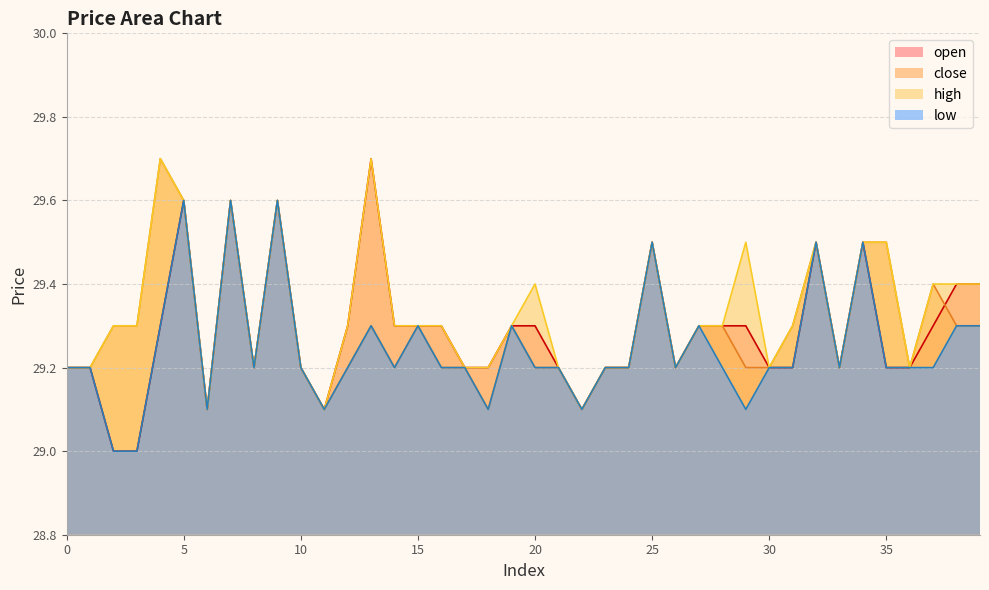

What is the difference between the high values at 29 and 37?

0.1